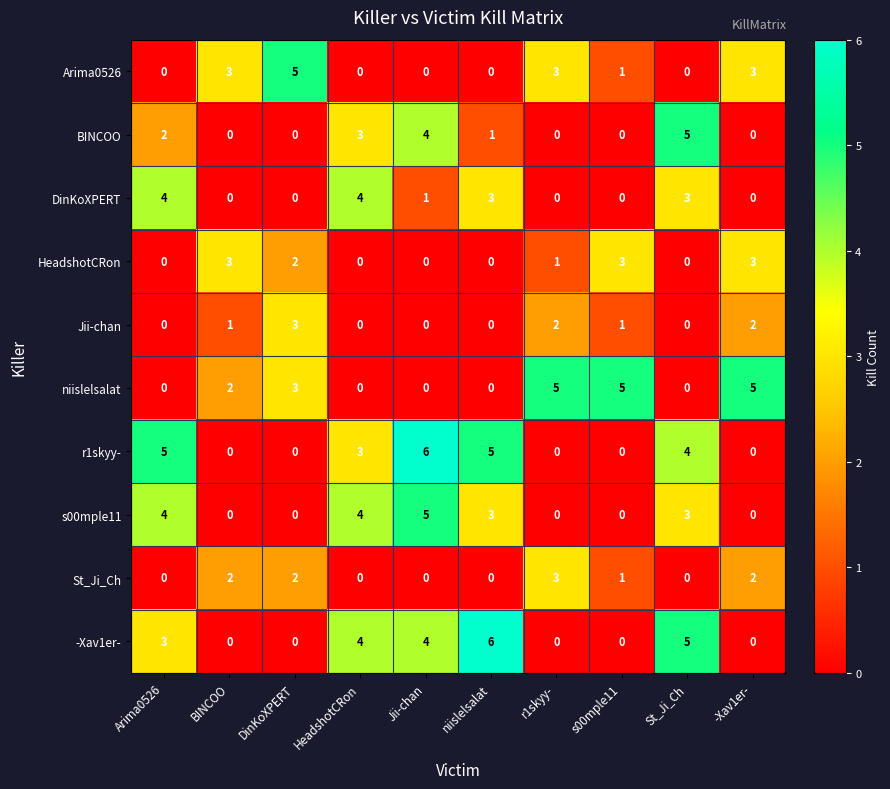

At which label is -Xav1er- closest to 3?

Arima0526